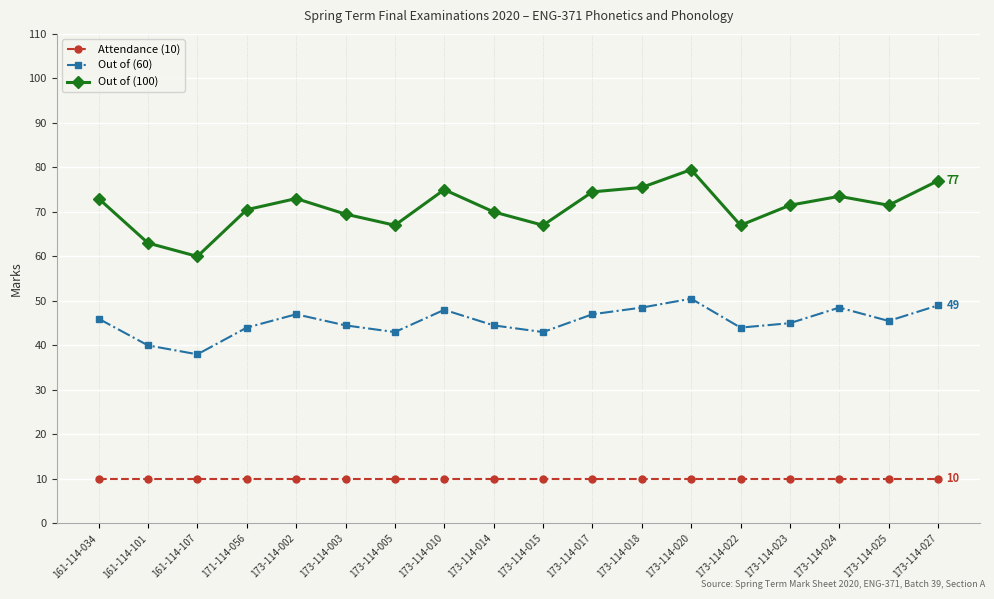

What is the label of the 17th point from the left?

173-114-025